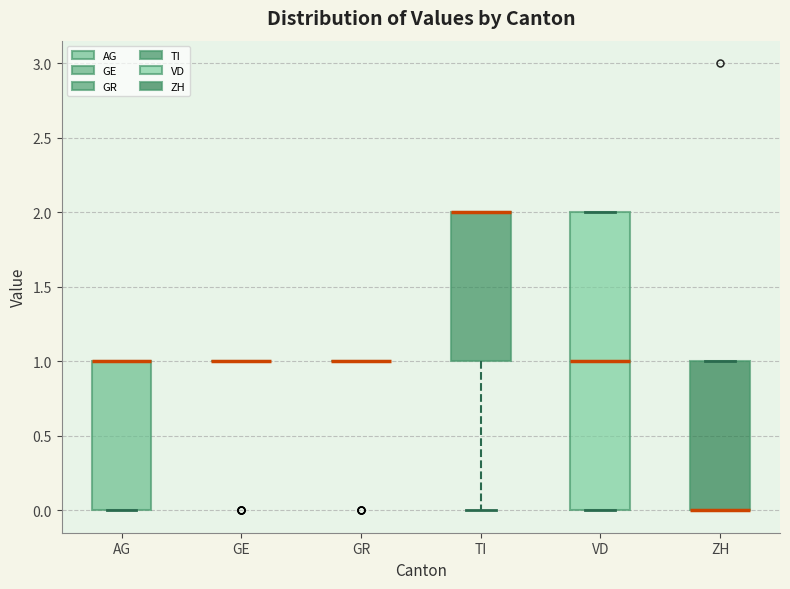

Reading left to right, read every box against the y-axis: the position of its median line, the range the box covers, and the ends of its whiskers. The values are not printed on the chart, so give them approximately, as read against the axis.

AG: median 1 (drawn on the box's upper edge), box 0 to 1, whiskers 0 to 1
GE: box collapsed to a line at 1, whiskers 1 to 1
GR: box collapsed to a line at 1, whiskers 1 to 1
TI: median 2 (drawn on the box's upper edge), box 1 to 2, whiskers 0 to 2
VD: median 1, box 0 to 2, whiskers 0 to 2
ZH: median 0 (drawn on the box's lower edge), box 0 to 1, whiskers 0 to 1